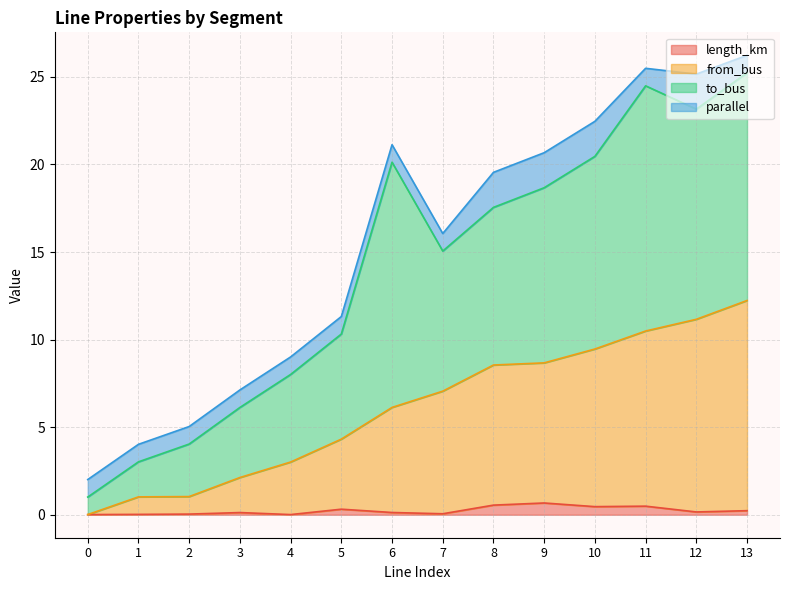

What is the value of the length_km point at the 14th from the left?

0.2